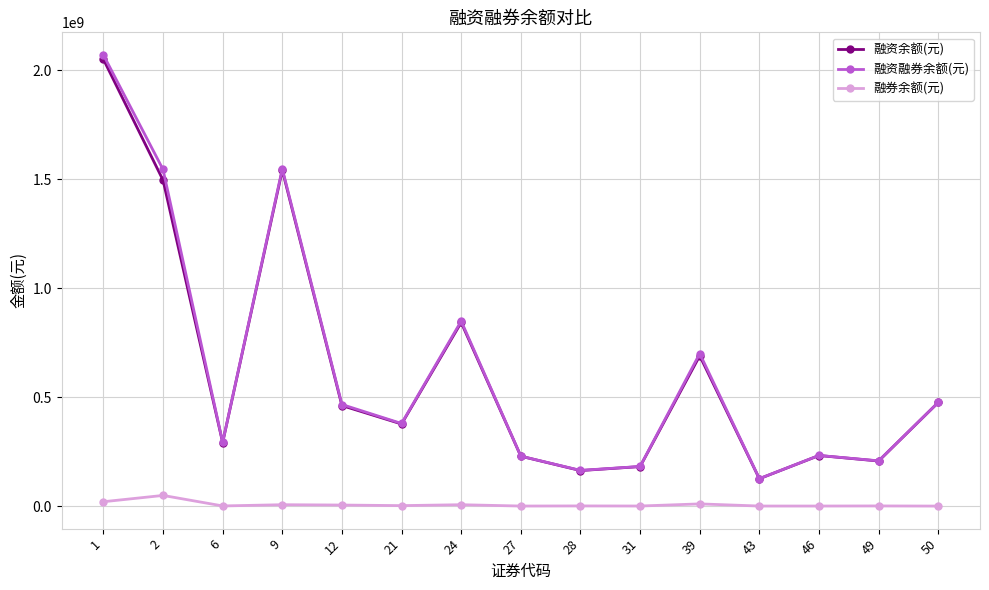

How many interior local valleys does the 融资融券余额(元) series have?

5